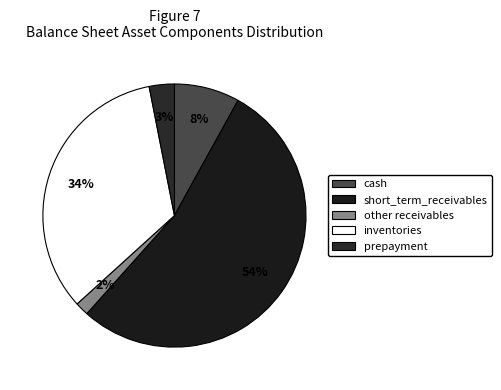

To the nearest percent, what portion does inventories represent?

34%